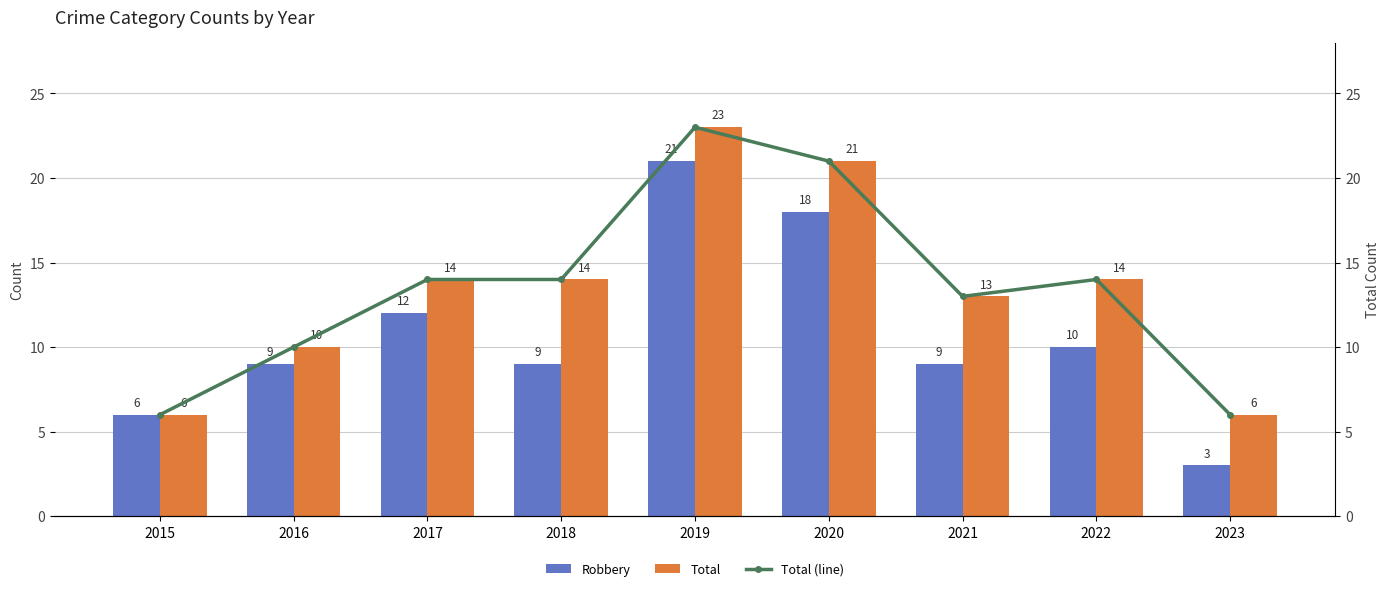

How many values in the Total (line) series are below 14?

4